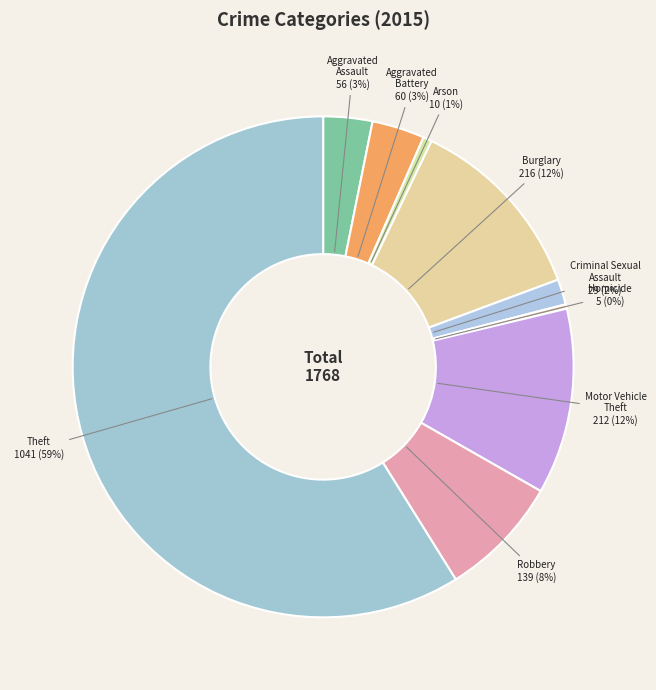

What is the majority slice?

Theft